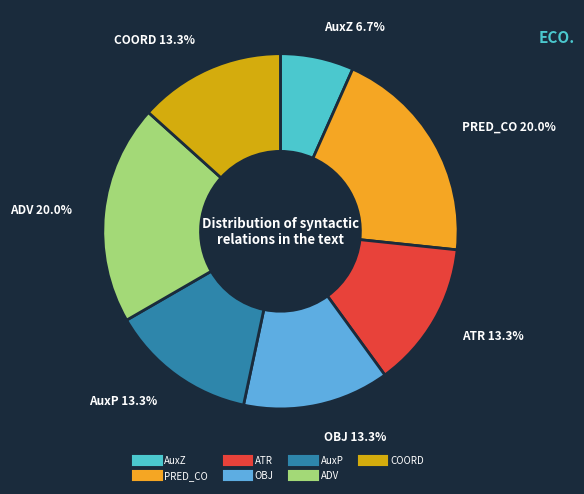

To the nearest percent, what percentage of the pie is AuxZ?

7%